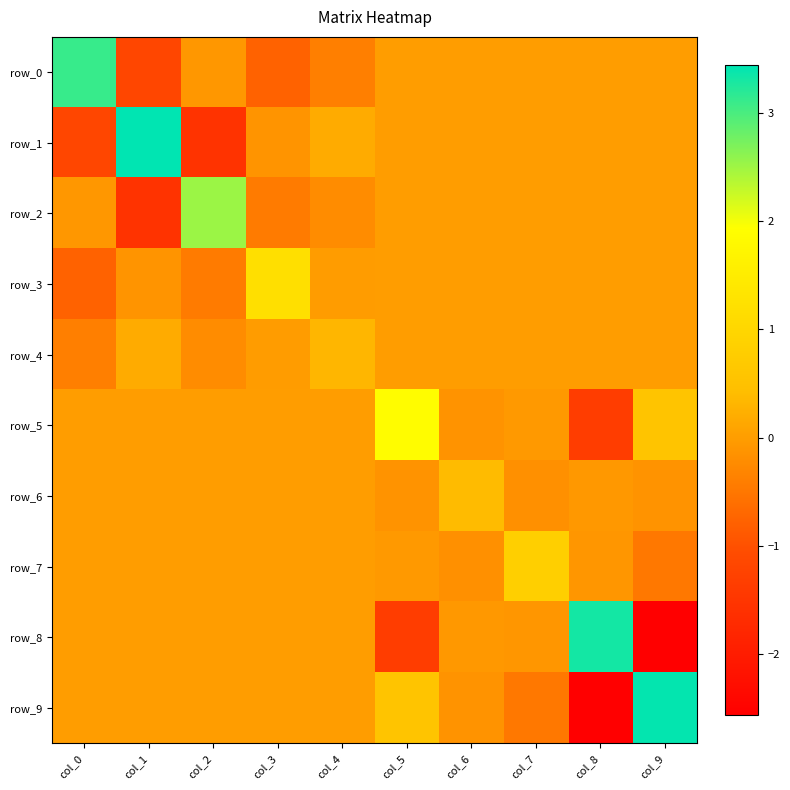

Which category has the highest value in the row_3 series?

col_3